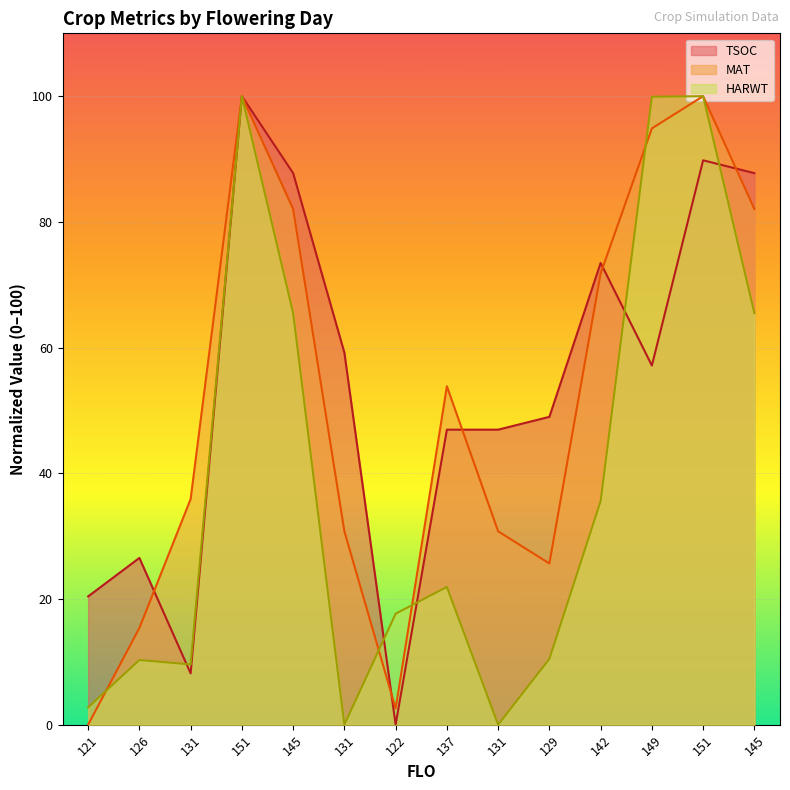

Reading right to left, extract all data points from this chart.

TSOC: 87.8	89.8	57.1	73.5	49.0	46.9	46.9	0.0	59.2	87.8	100.0	8.2	26.5	20.4
MAT: 82.1	100.0	94.9	71.8	25.6	30.8	53.8	2.6	30.8	82.1	100.0	35.9	15.4	0.0
HARWT: 65.5	100.0	99.9	35.6	10.5	0.0	21.9	17.7	0.0	65.5	100.0	9.6	10.3	2.8